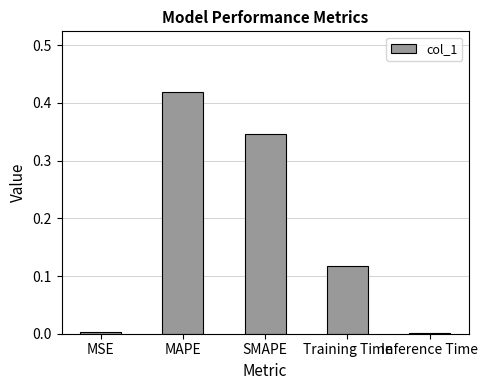

What is the sum of all values?

0.9